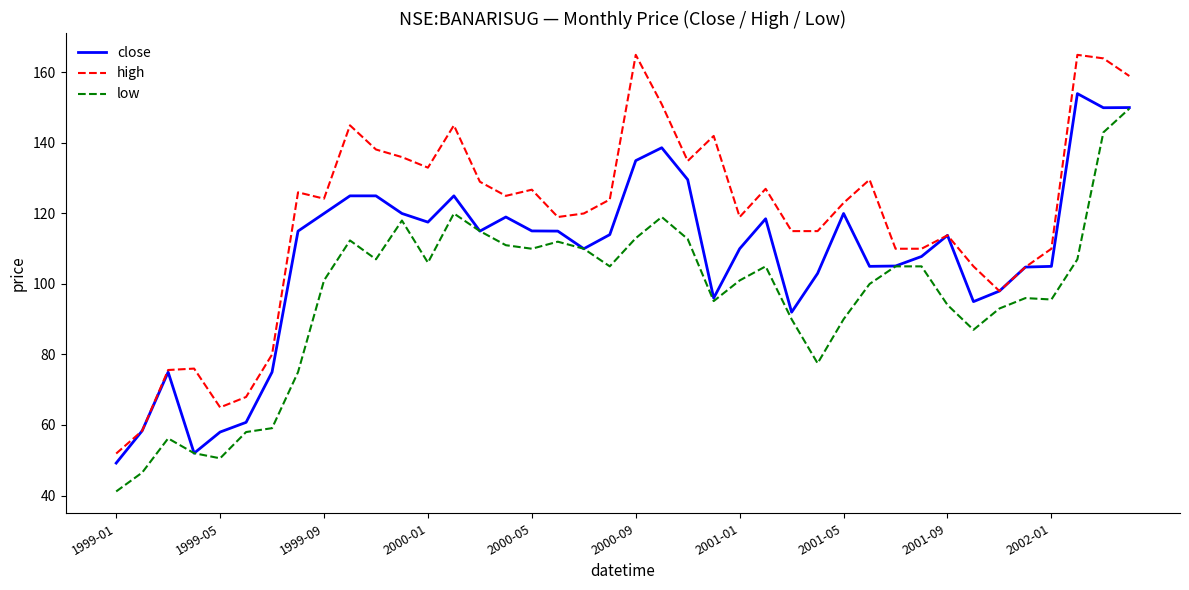

Which series has the widest spread of values?

high